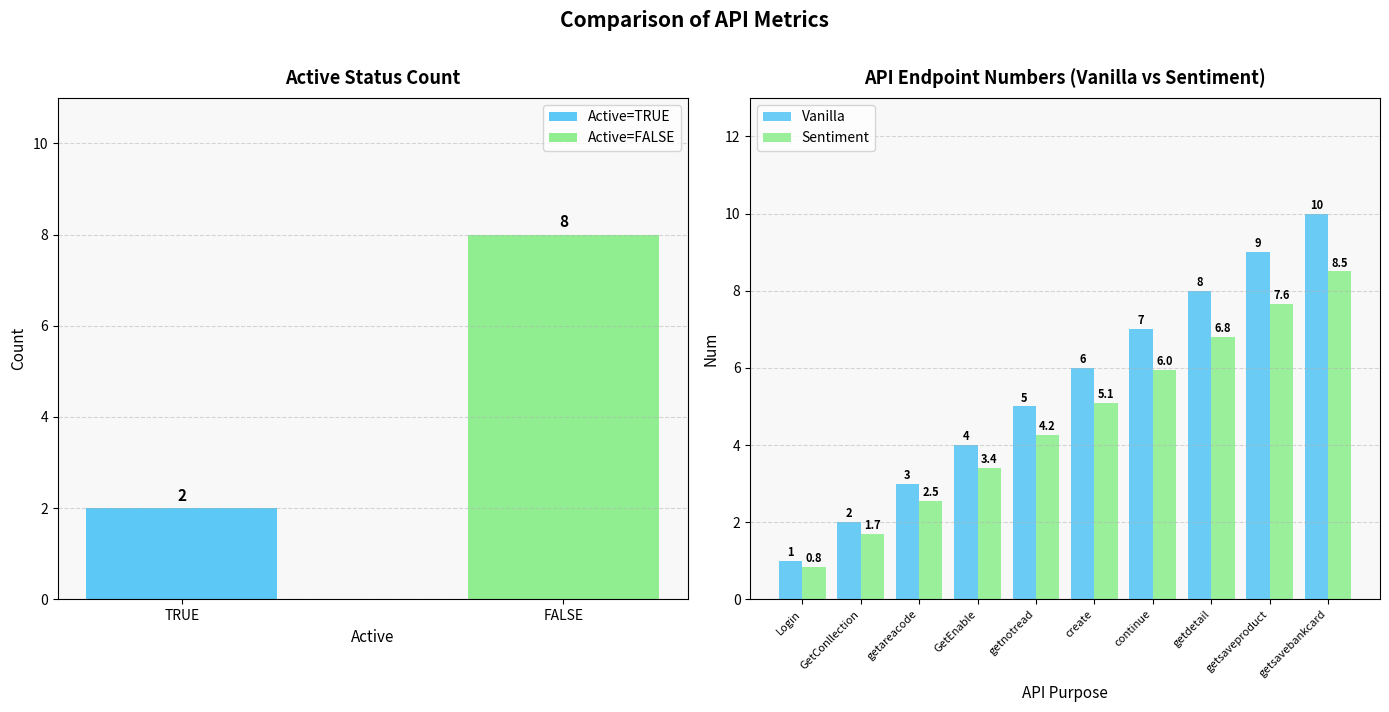

Which series has the widest spread of values?

Vanilla